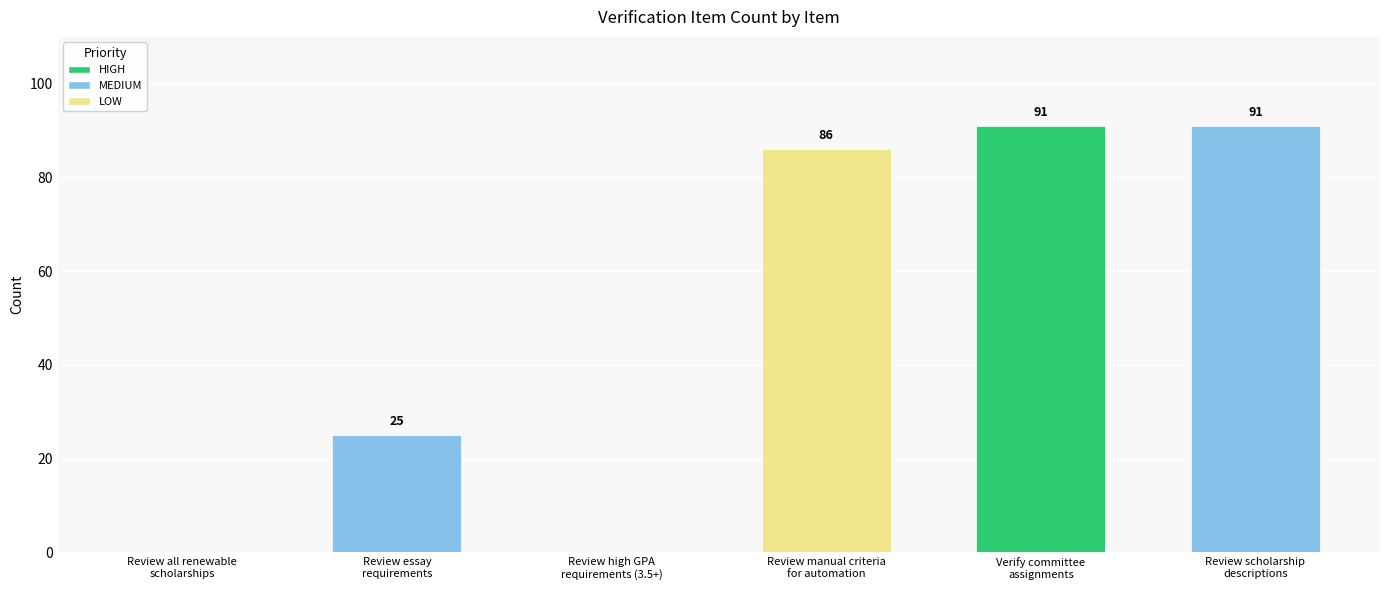

The value at Review manual criteria
for automation is 141. True or false?

False